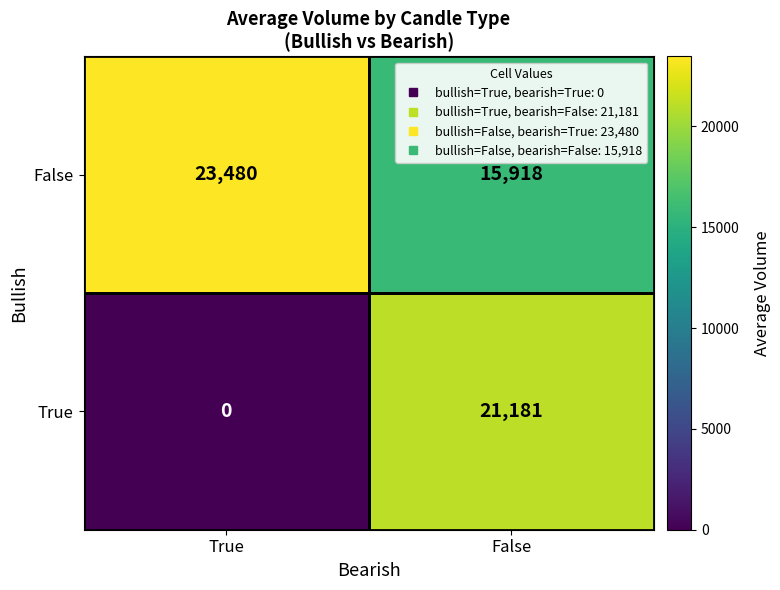

How many values in the False series are below 23480?

1